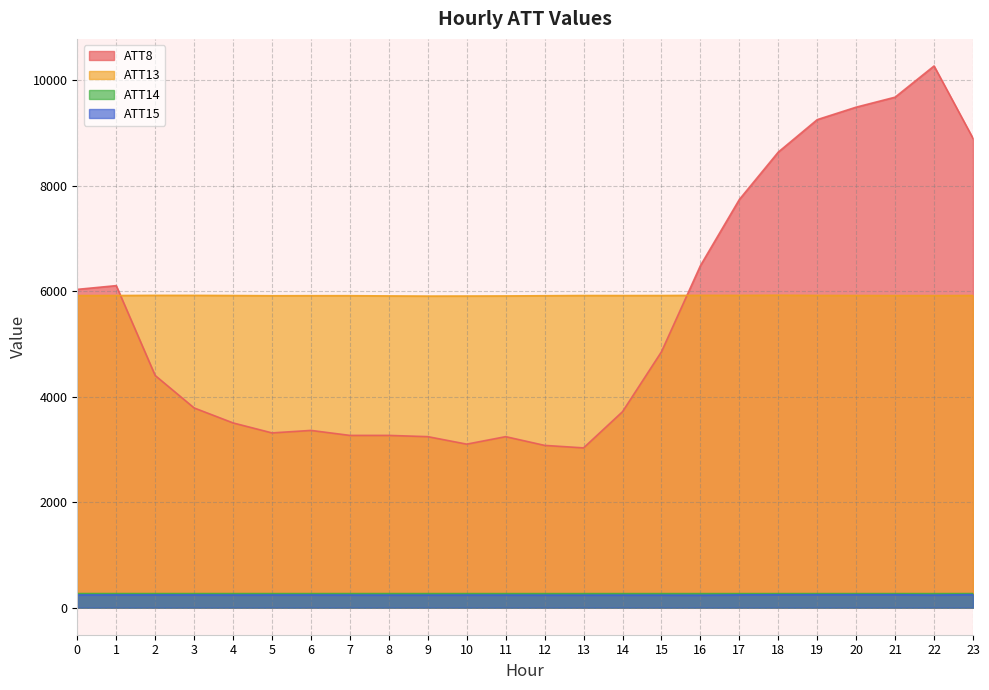

Reading right to left, extract all data points from this chart.

ATT8: 23=8902.2	22=10275.4	21=9683.5	20=9494.1	19=9257.3	18=8641.7	17=7742.1	16=6487.2	15=4853.6	14=3717.1	13=3030.5	12=3077.9	11=3243.6	10=3101.6	9=3243.6	8=3267.3	7=3267.3	6=3362.0	5=3314.6	4=3504.0	3=3788.2	2=4403.7	1=6108.4	0=6037.4
ATT13: 23=5921.2	22=5919.1	21=5919.5	20=5920.8	19=5922.1	18=5926.9	17=5923.1	16=5924.2	15=5920.6	14=5920.2	13=5920.7	12=5916.9	11=5912.9	10=5911.1	9=5909.8	8=5913.1	7=5917.5	6=5917.7	5=5916.5	4=5920.7	3=5923.6	2=5924.0	1=5920.9	0=5919.7
ATT14: 23=266.7	22=266.4	21=266.6	20=266.6	19=266.6	18=266.5	17=266.4	16=266.4	15=266.3	14=266.3	13=266.3	12=266.2	11=266.3	10=266.5	9=266.6	8=266.8	7=266.8	6=266.7	5=266.7	4=266.9	3=267.0	2=266.9	1=267.1	0=267.0
ATT15: 23=246.6	22=238.2	21=244.4	20=244.6	19=244.4	18=244.1	17=241.7	16=235.6	15=236.8	14=237.2	13=236.7	12=237.1	11=238.1	10=238.6	9=237.5	8=237.9	7=238.8	6=240.1	5=239.9	4=239.4	3=241.1	2=241.4	1=241.4	0=240.8